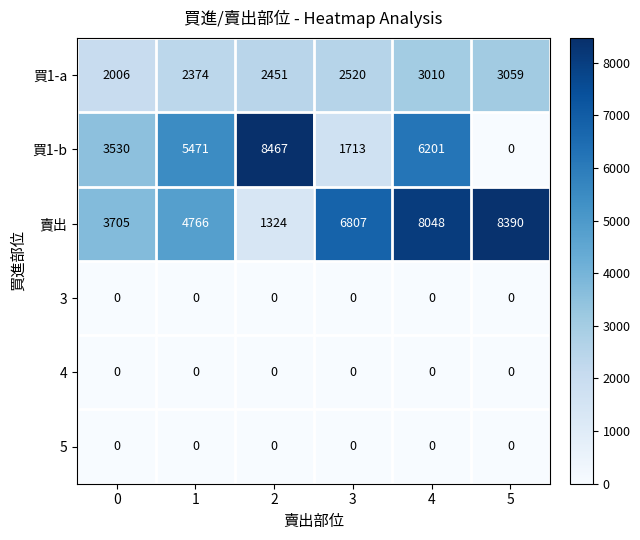

At which category does the chart reach its peak across all series?

2